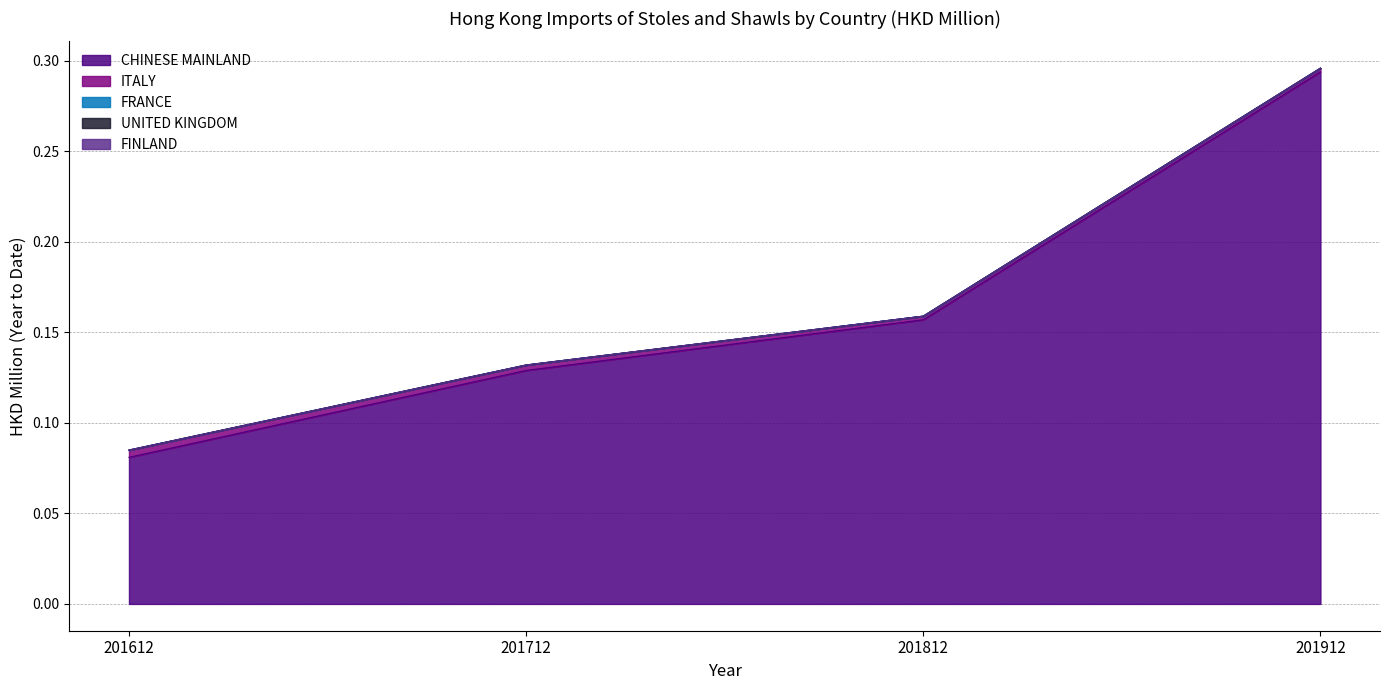

True or false: CHINESE MAINLAND and FINLAND intersect in this chart.

False